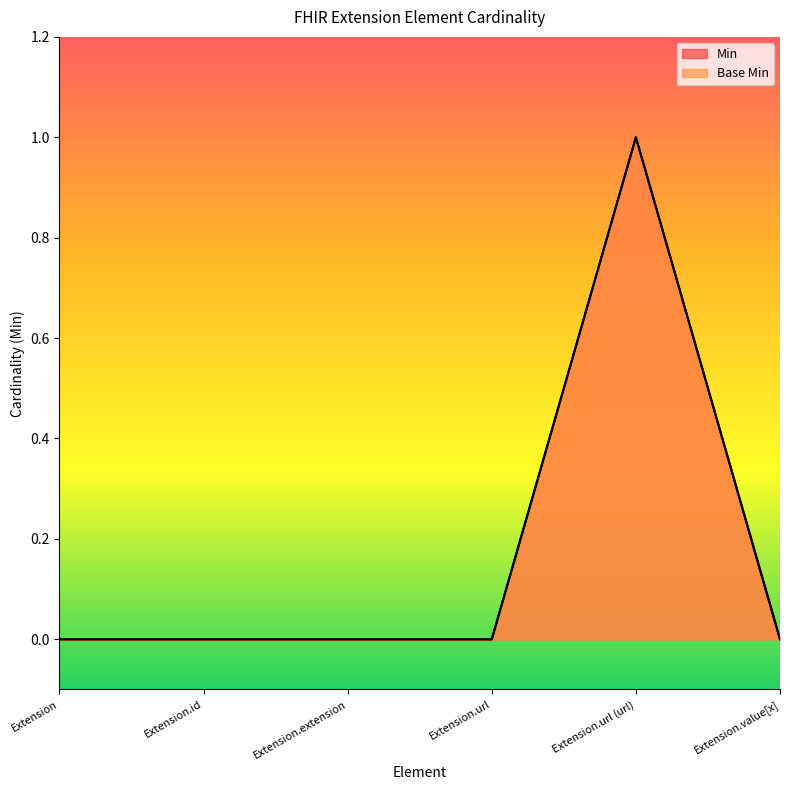

Reading left to right, what are all the values shown in this chart?

Min: Extension=0	Extension.id=0	Extension.extension=0	Extension.url=0	Extension.url (url)=1	Extension.value[x]=0
Base Min: Extension=0	Extension.id=0	Extension.extension=0	Extension.url=0	Extension.url (url)=1	Extension.value[x]=0